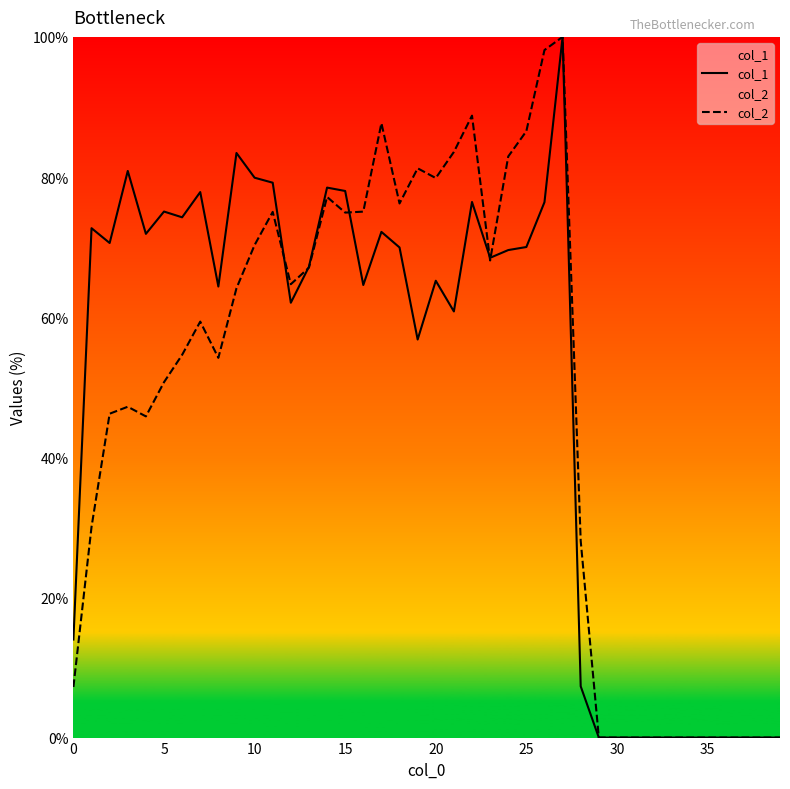

What is the highest value of the col_2 series?

100.0